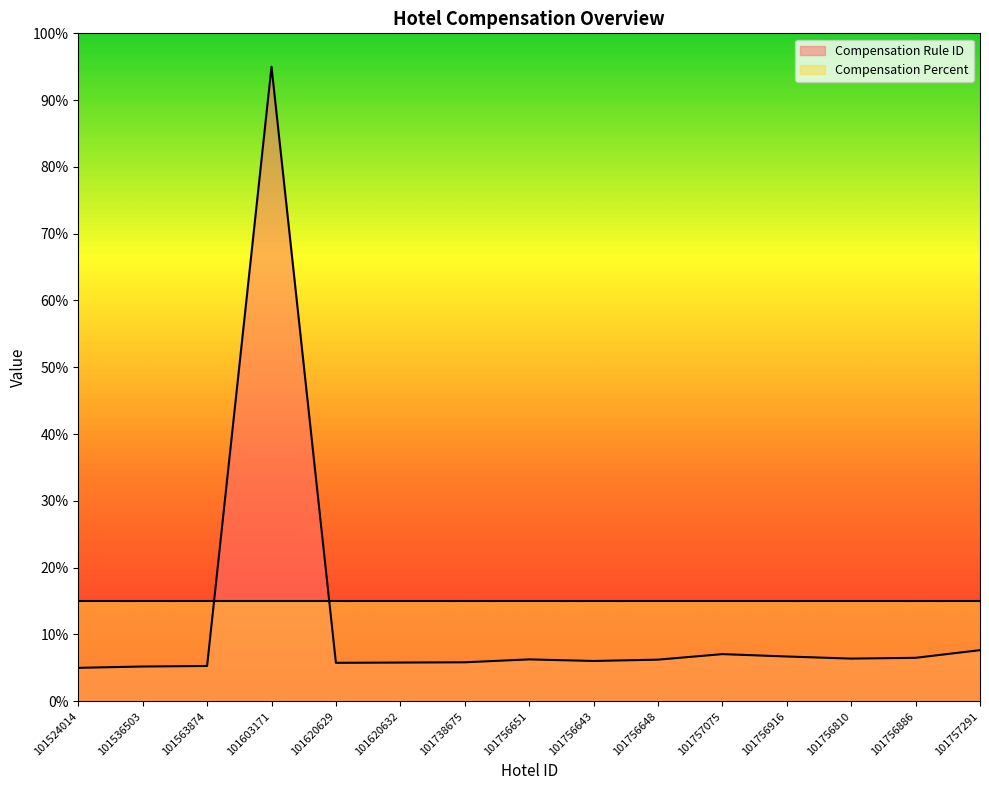

Does the chart have visible grid lines?

No